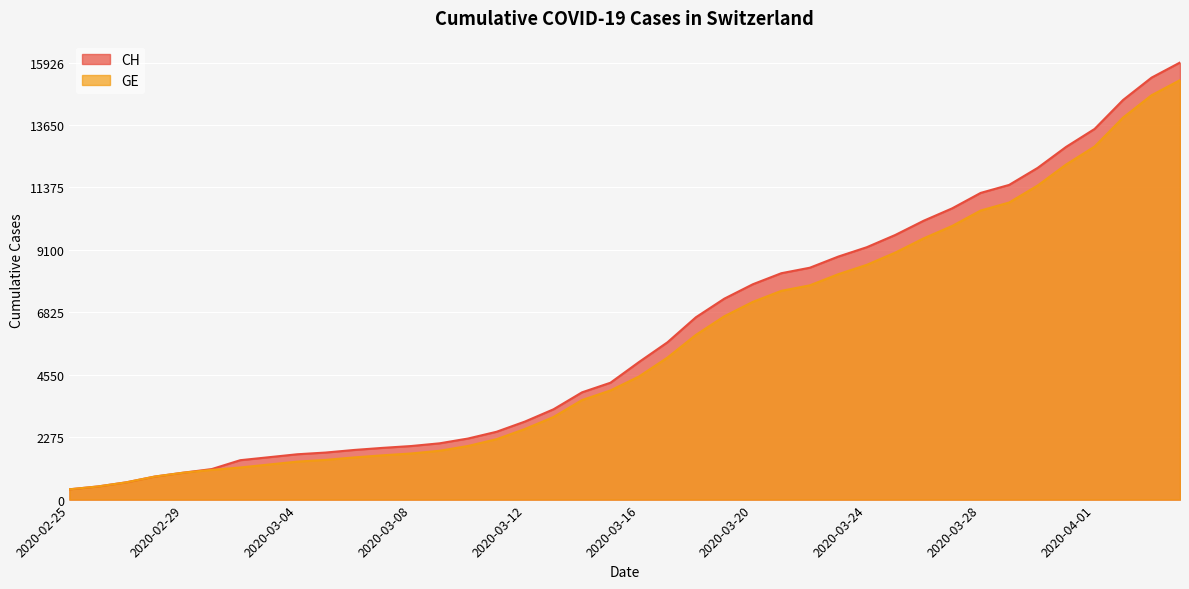

Which series has the largest range (max minus min)?

CH